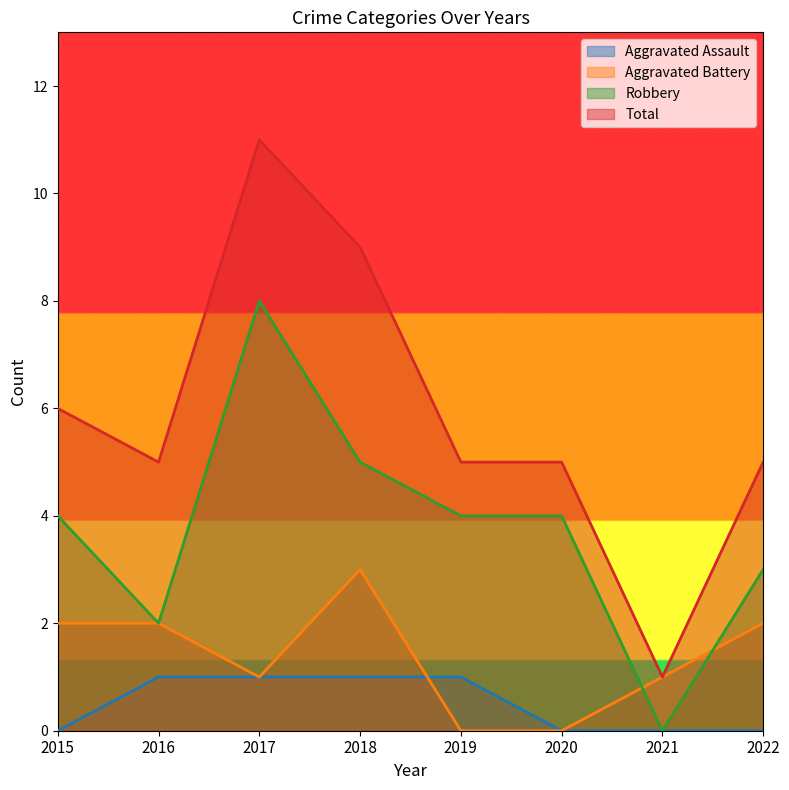

Which label corresponds to the largest value in the chart?

2017